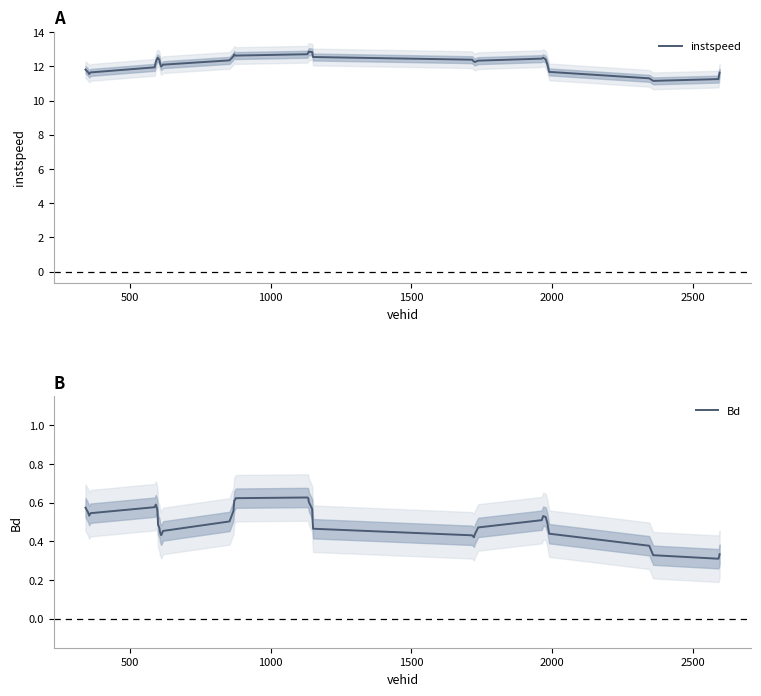

What is the maximum value for instspeed?

12.9